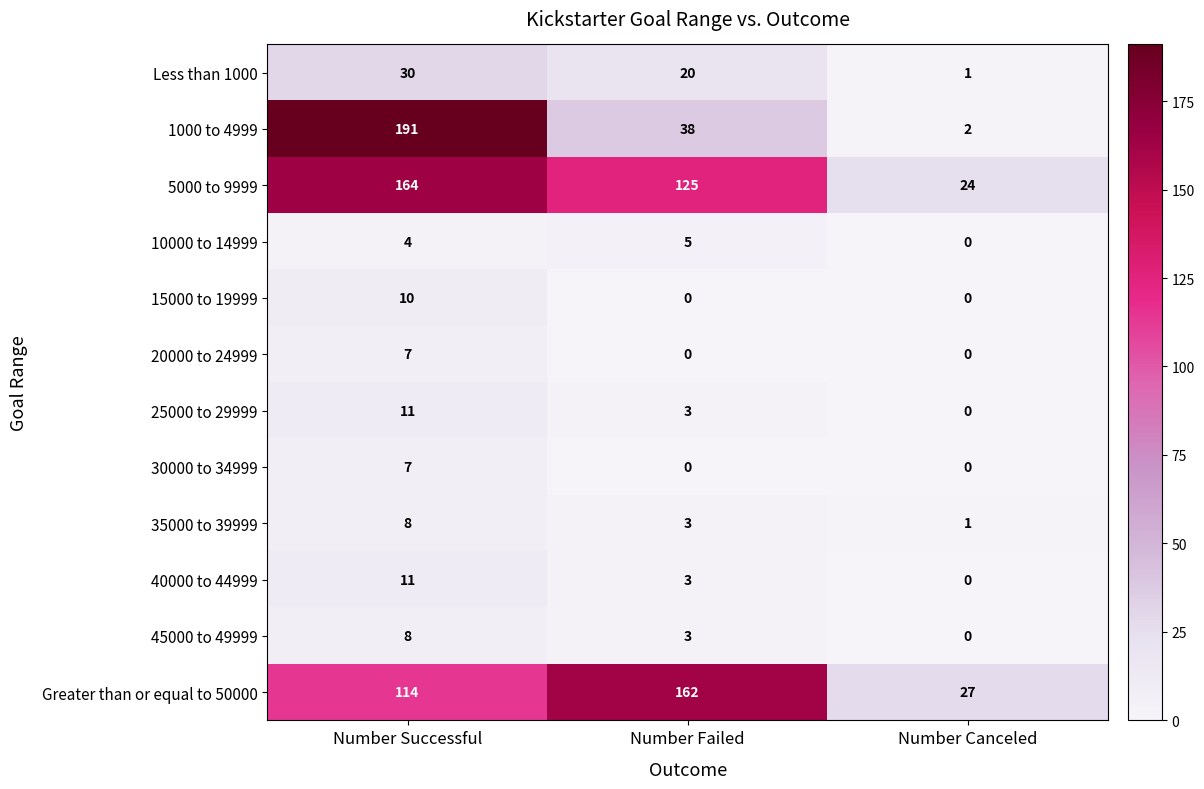

Between Number Successful and Number Canceled, which series saw the biggest shift?

1000 to 4999